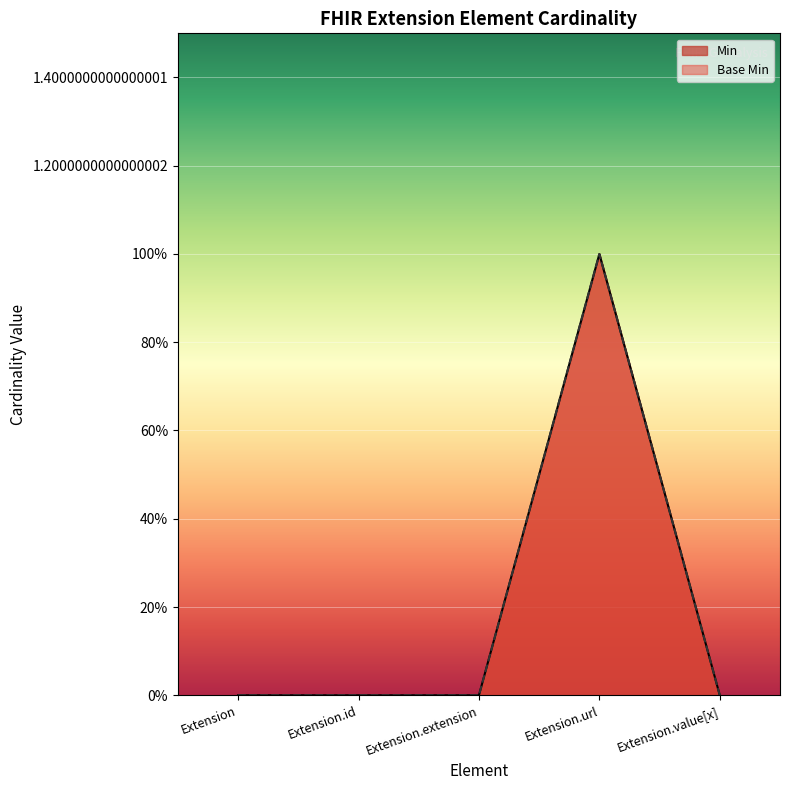

Which has a higher value, Extension.url or Extension.id?

Extension.url